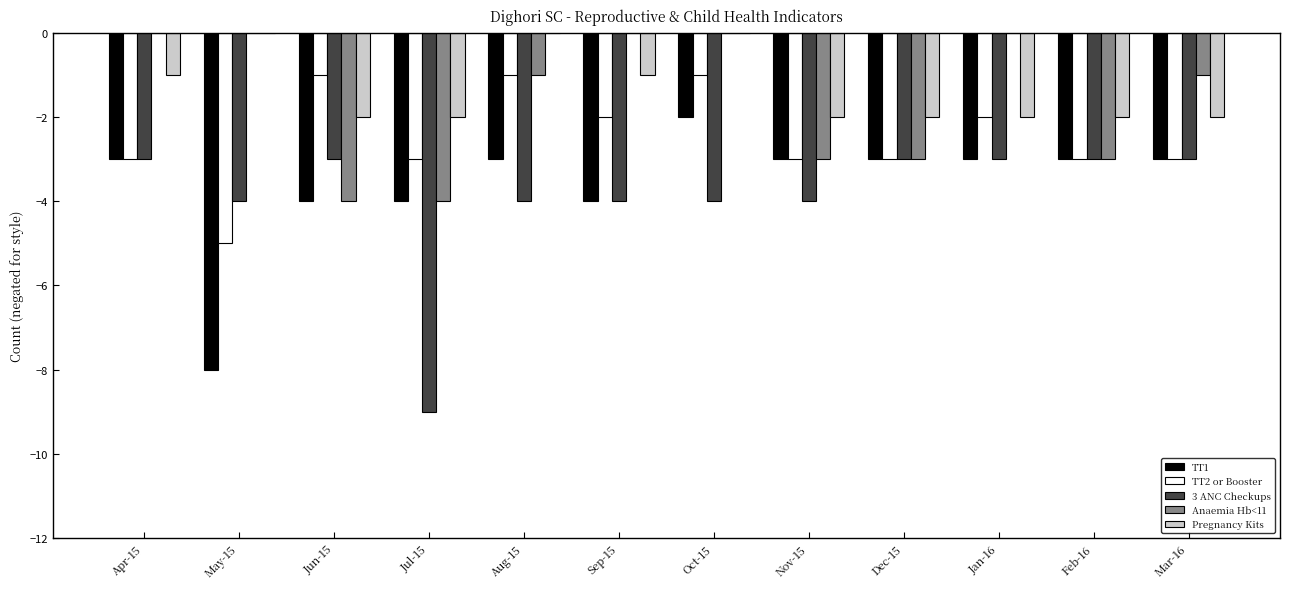

The TT1 series shows -1 at Nov-15. True or false?

False